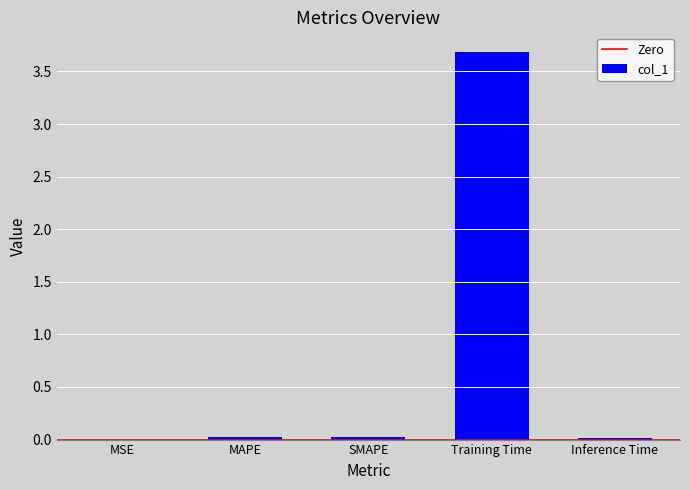

What is the greatest value displayed?

3.7